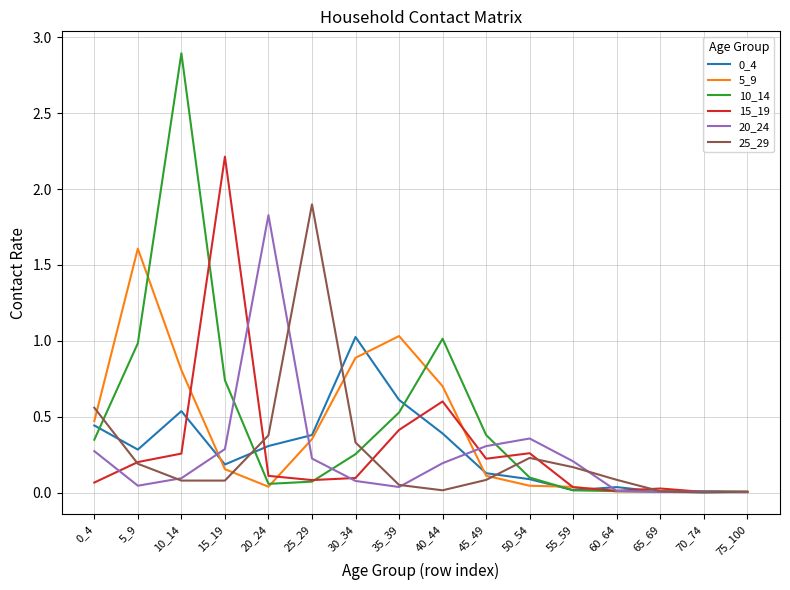

True or false: 20_24 and 25_29 intersect in this chart.

True